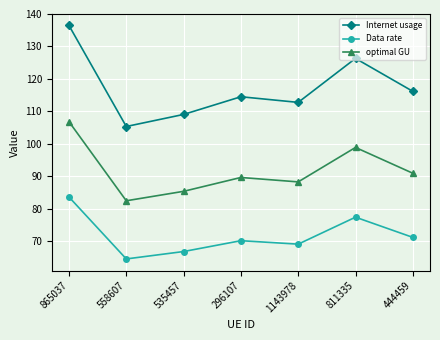

At which label does optimal GU first exceed 89?

865037